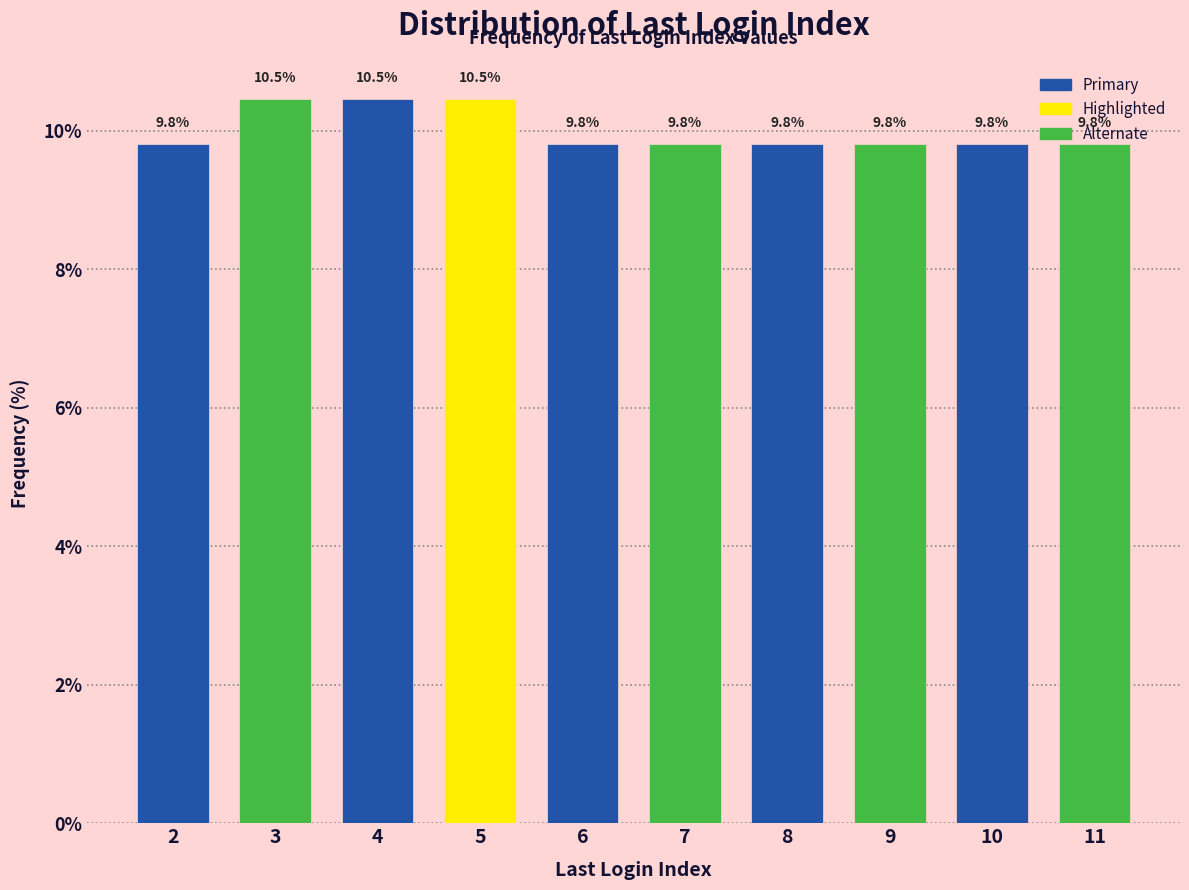

What is the approximate value at 9?

9.8